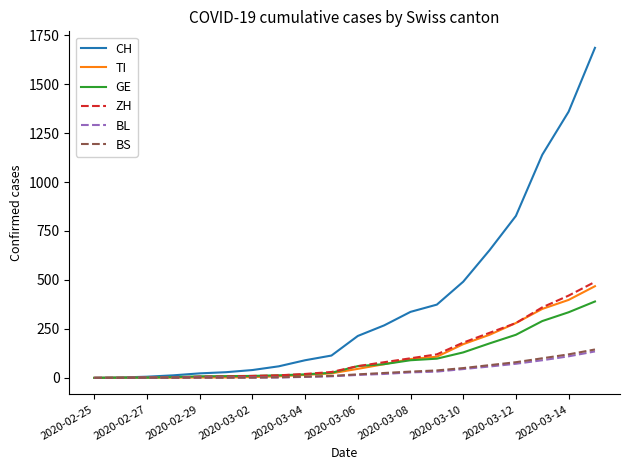

How many lines are shown in the chart?

6